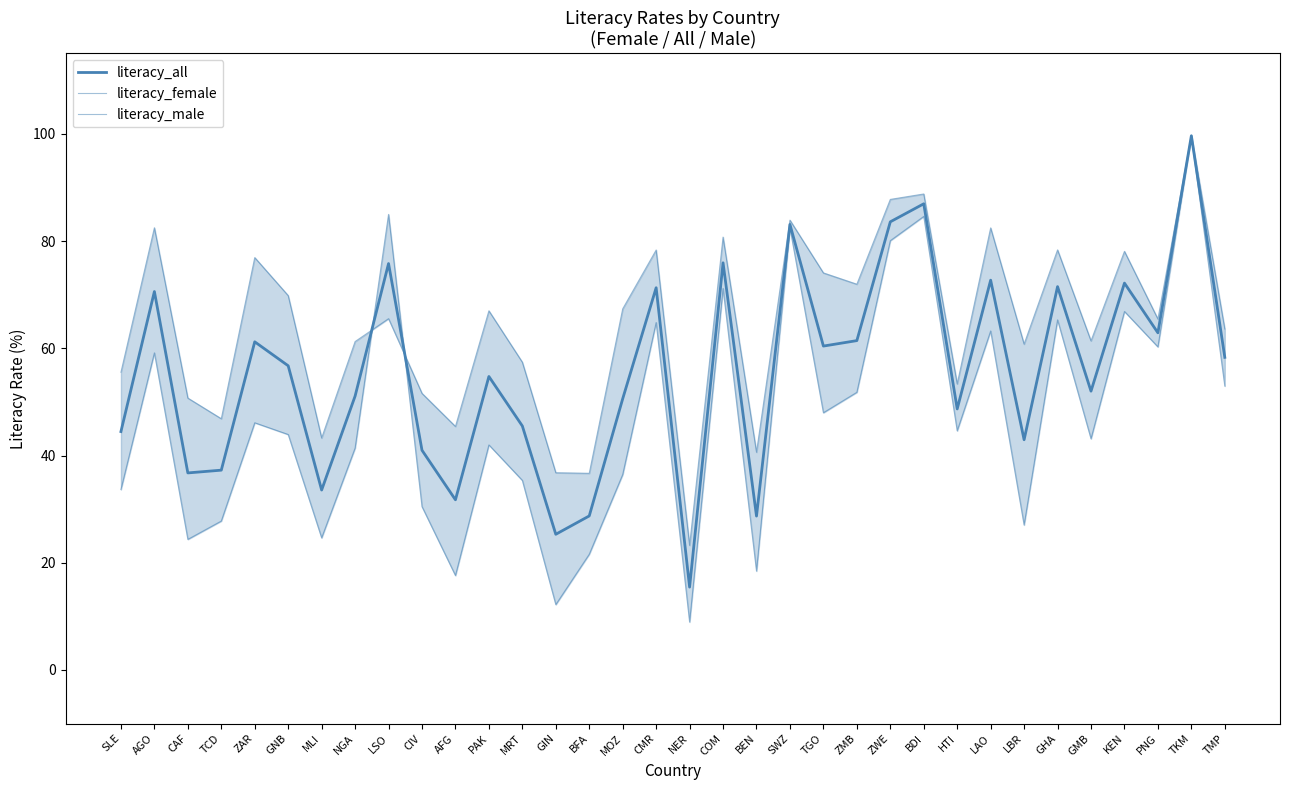

What are all the series names shown in the legend?

literacy_all, literacy_female, literacy_male